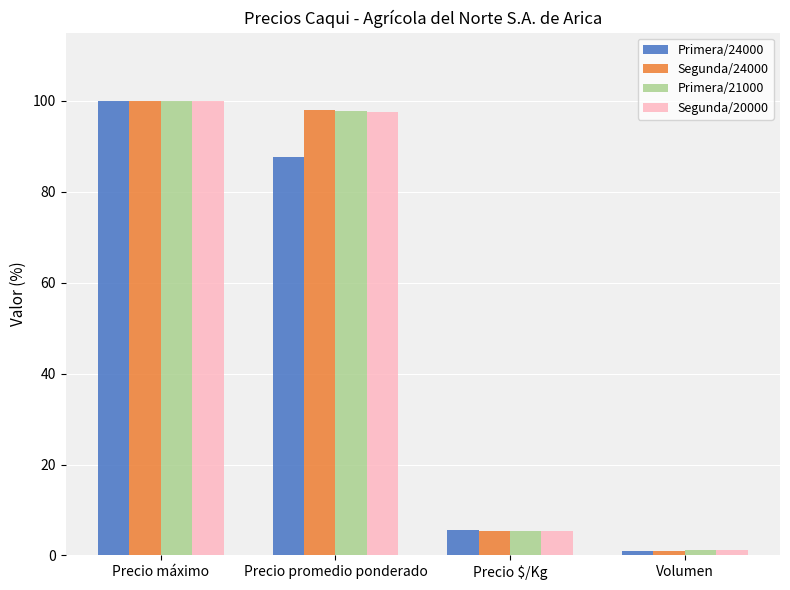

At which label is Segunda/24000 closest to 50?

Precio $/Kg